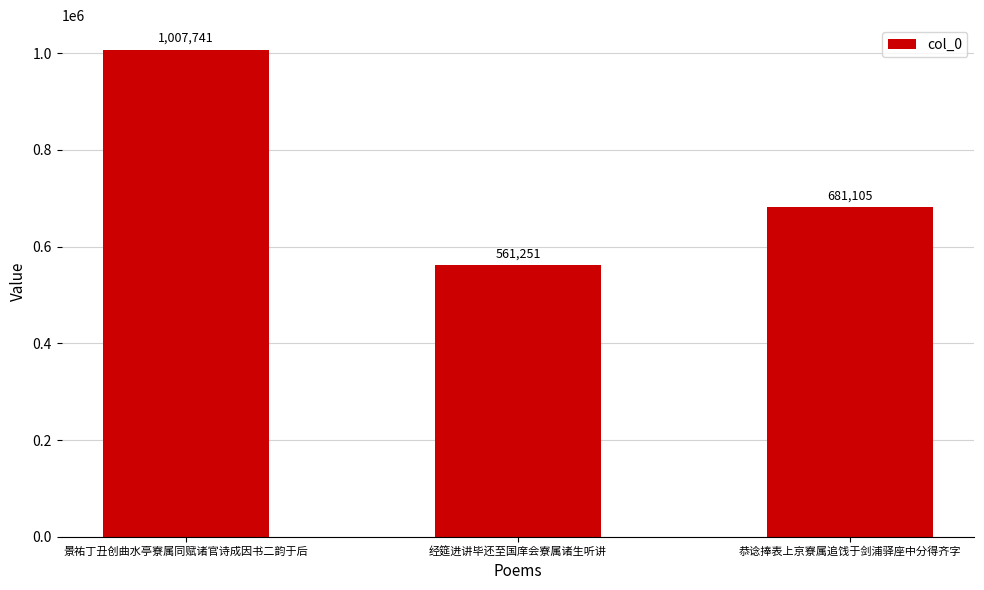

Which label corresponds to the smallest value in the chart?

经筵进讲毕还至国庠会寮属诸生听讲